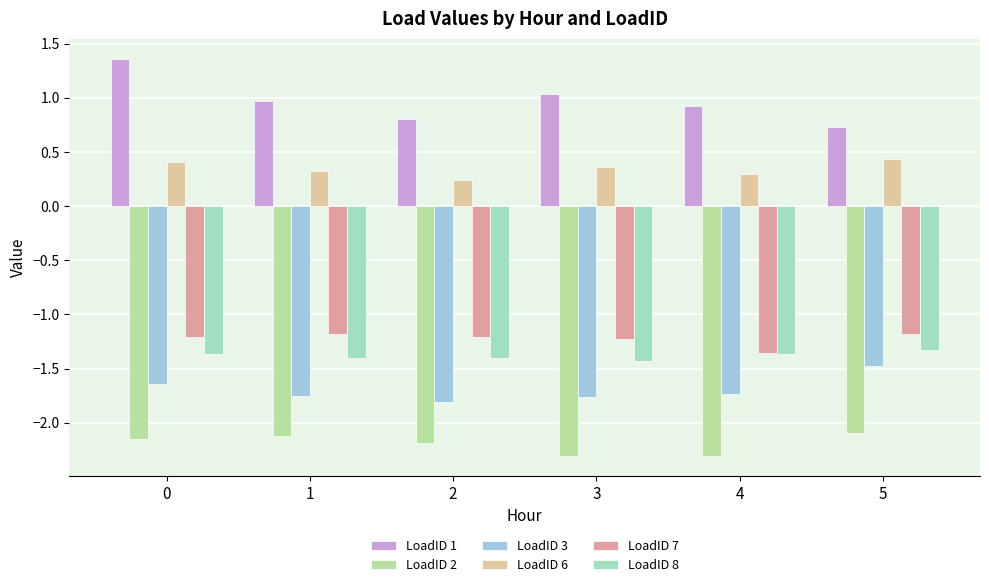

Which series changed the most between 2 and 5?

LoadID 3